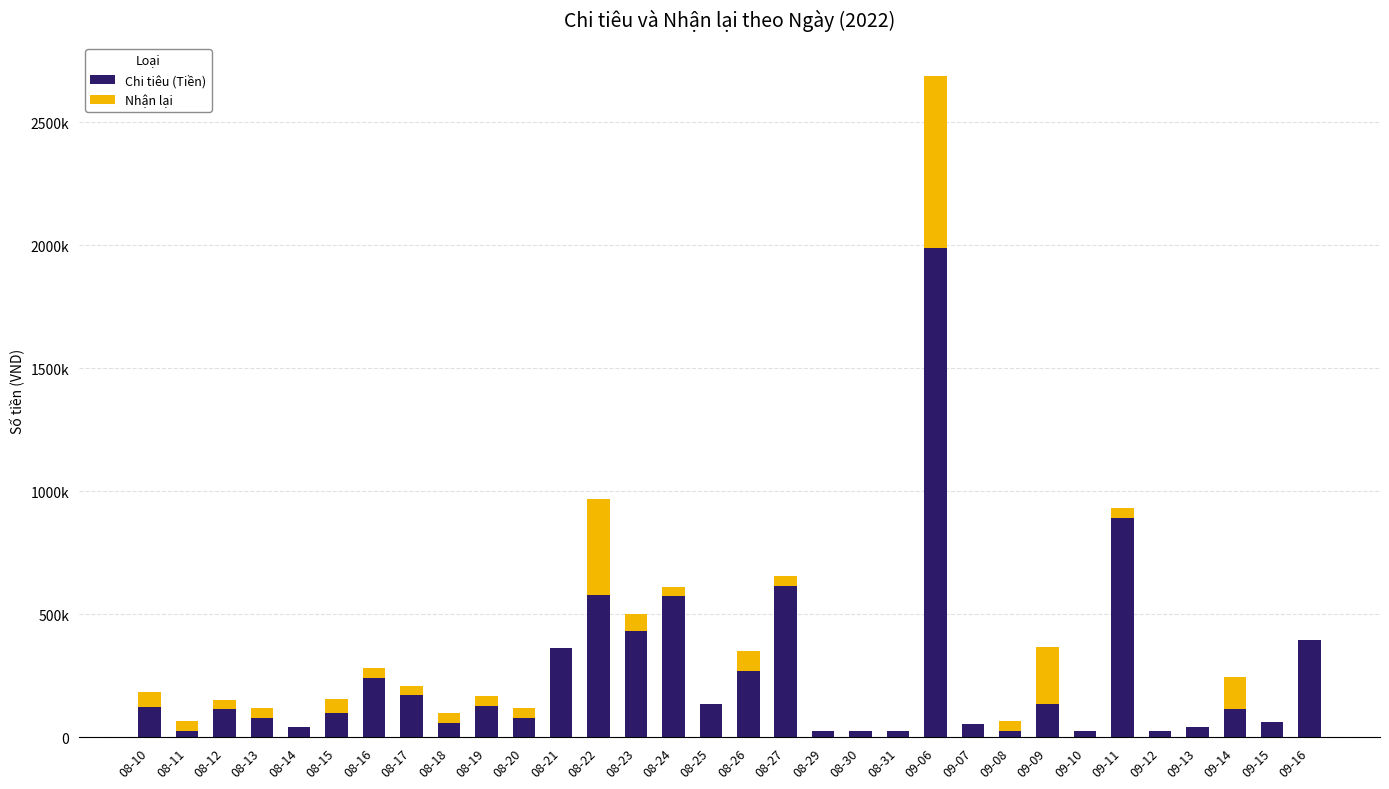

Which series has the largest range (max minus min)?

Chi tiêu (Tiền)